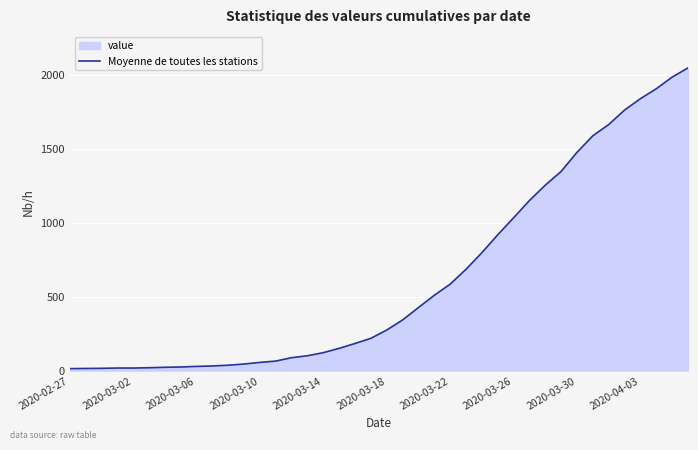

What is the value of the 3rd point from the left?

15